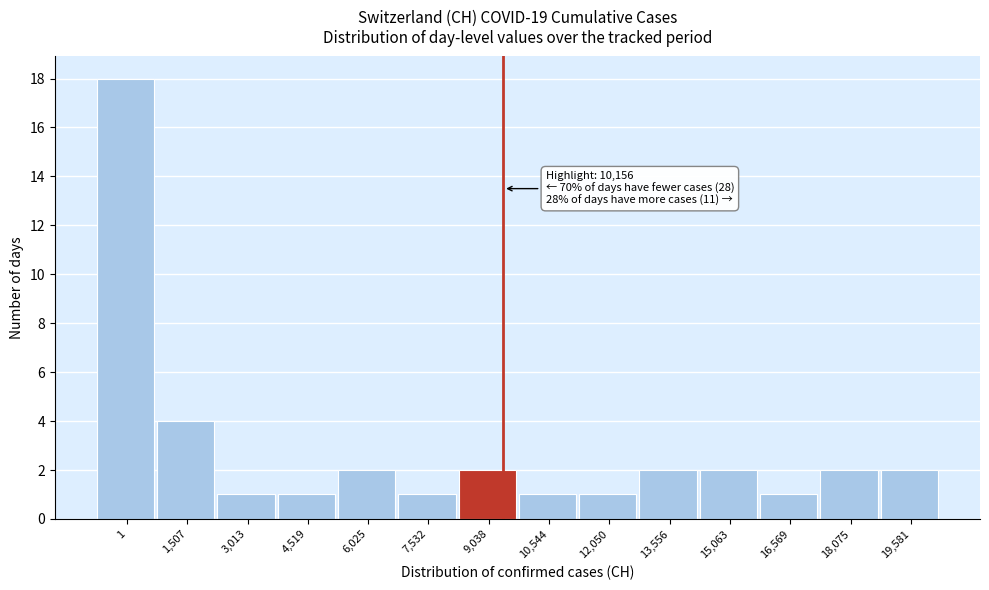

Reading right to left, list all the values displayed in this chart.

2	2	1	2	2	1	1	2	1	2	1	1	4	18